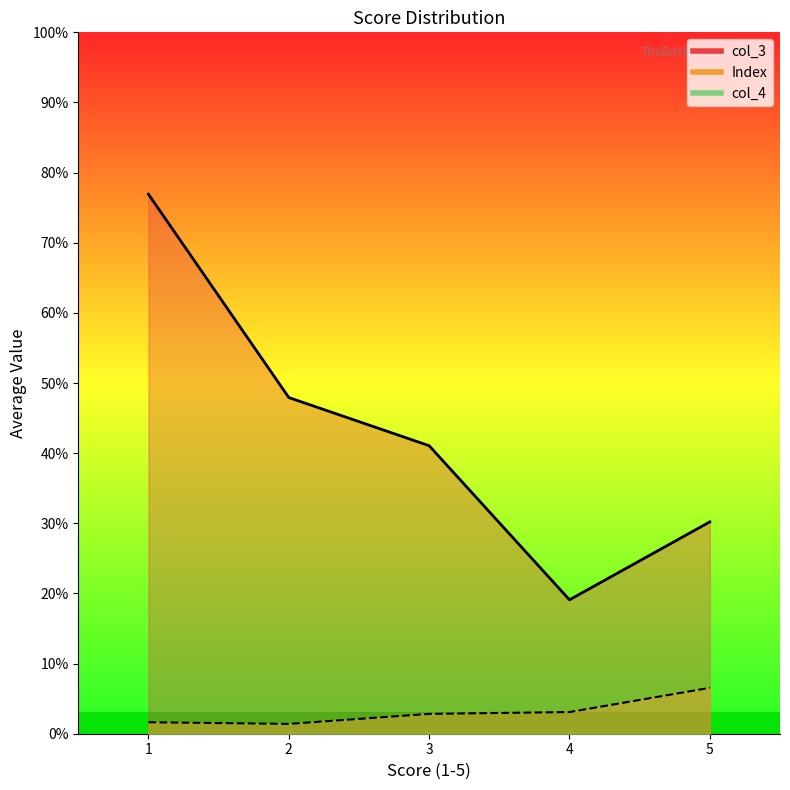

True or false: col_4 and Index intersect in this chart.

False